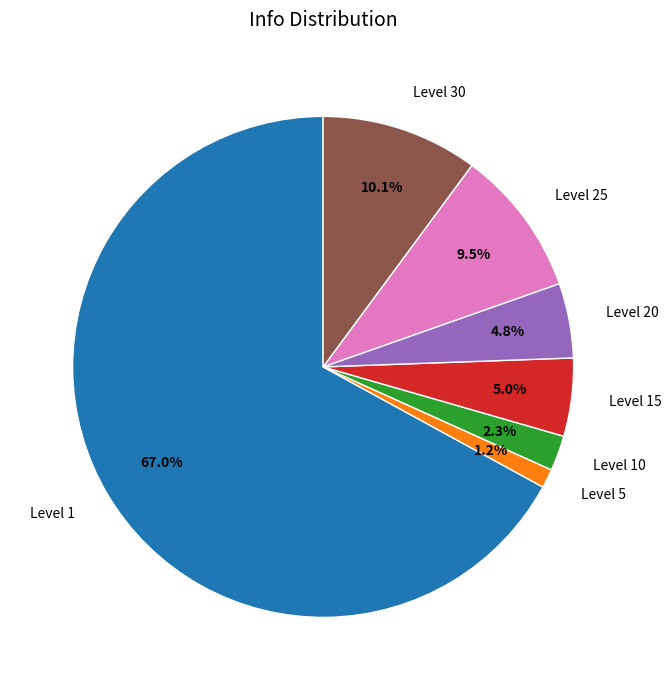

Between Level 5 and Level 30, which is larger?

Level 30